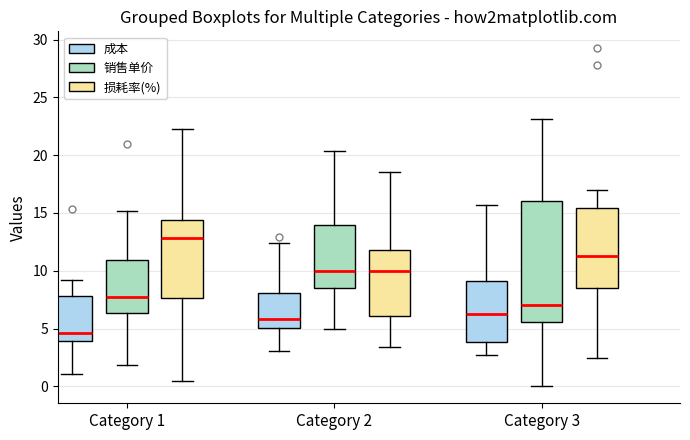

Which box has the lowest median line?

Category 1 (成本)